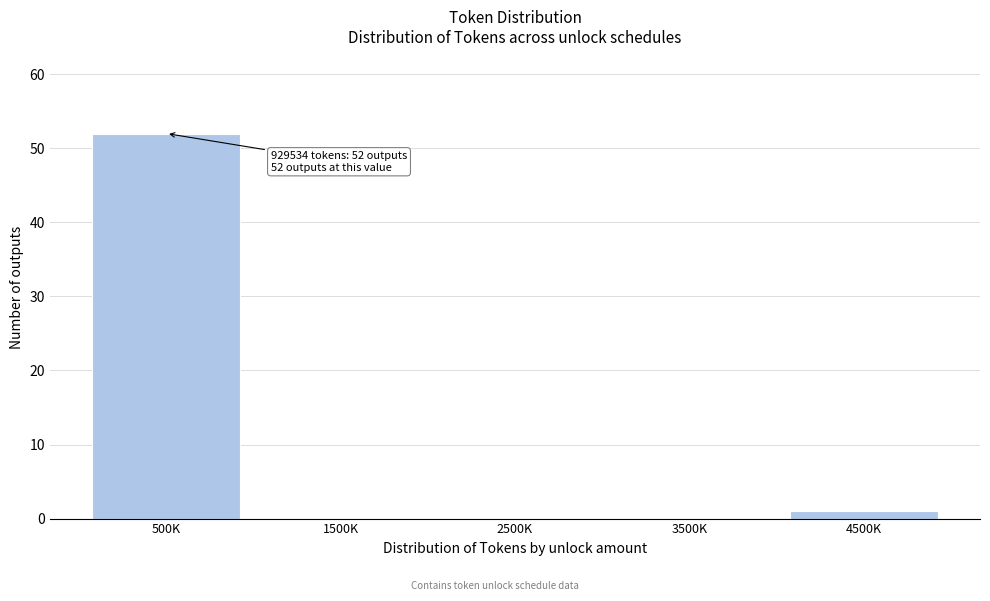

Reading right to left, transcribe all the data shown in this chart.

4500K=1	3500K=0	2500K=0	1500K=0	500K=52